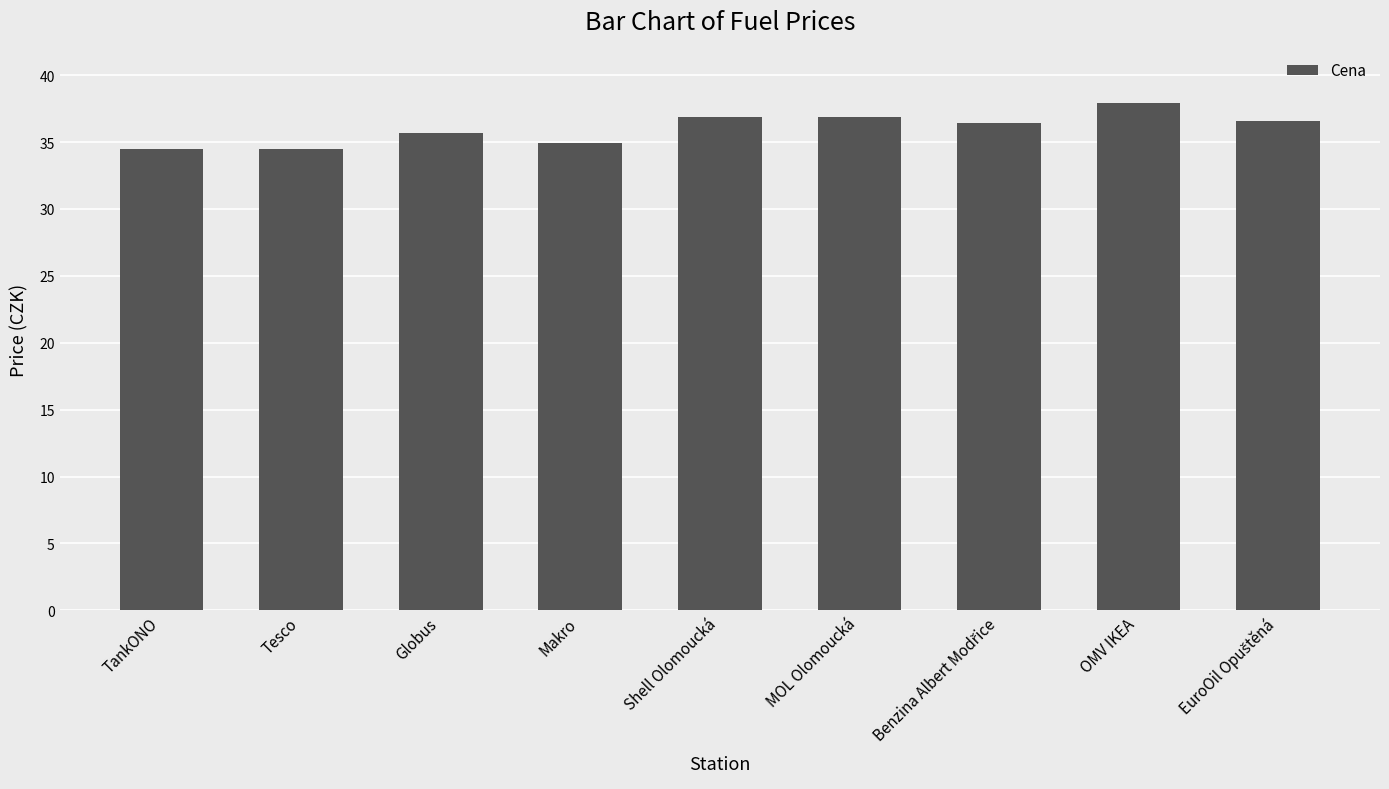

What position from the left is Globus?

3